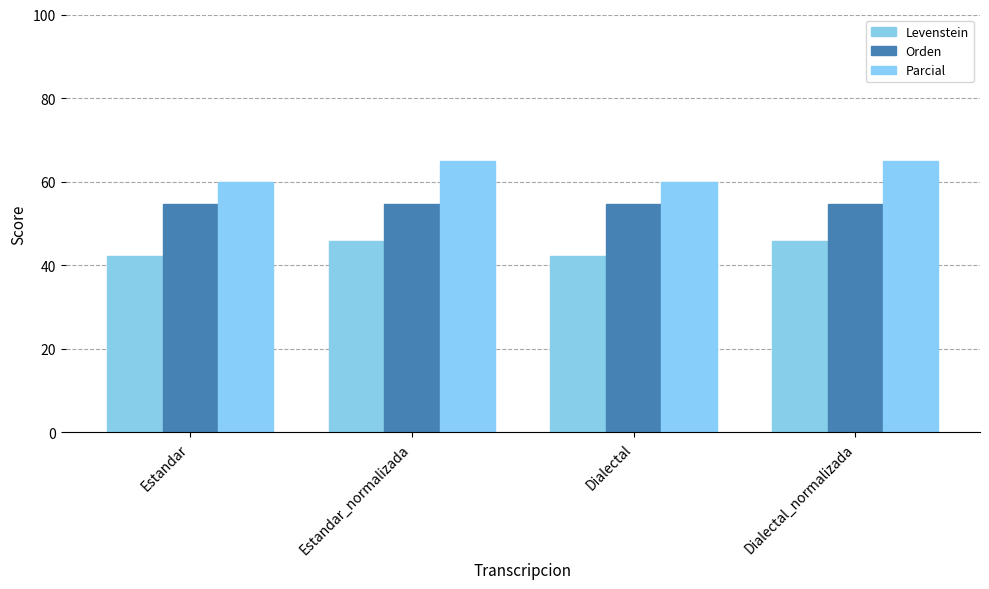

What is the spread (max minus min) of values at Dialectal_normalizada?

19.0